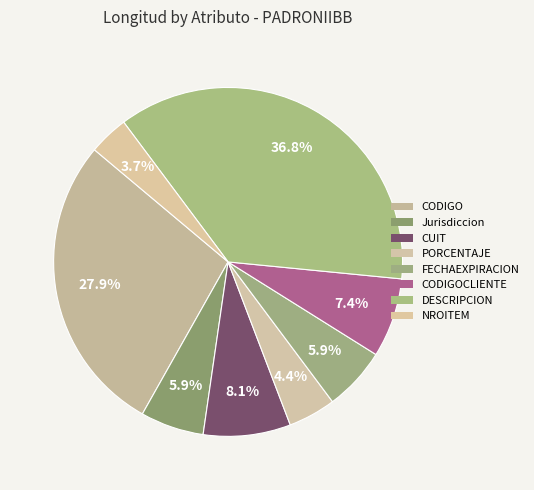

Count the number of slices in the pie.

8